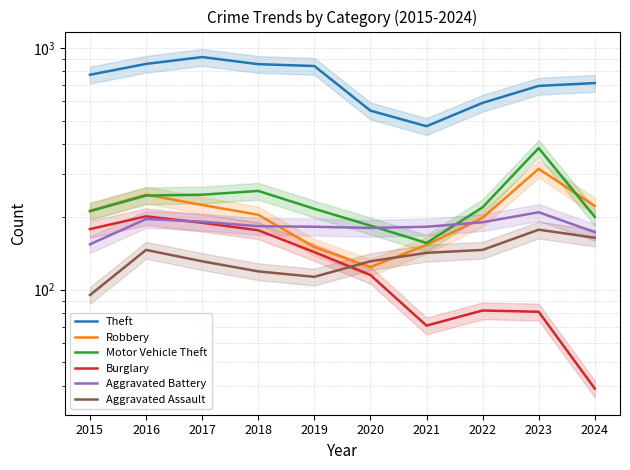

What are all the series names shown in the legend?

Theft, Robbery, Motor Vehicle Theft, Burglary, Aggravated Battery, Aggravated Assault